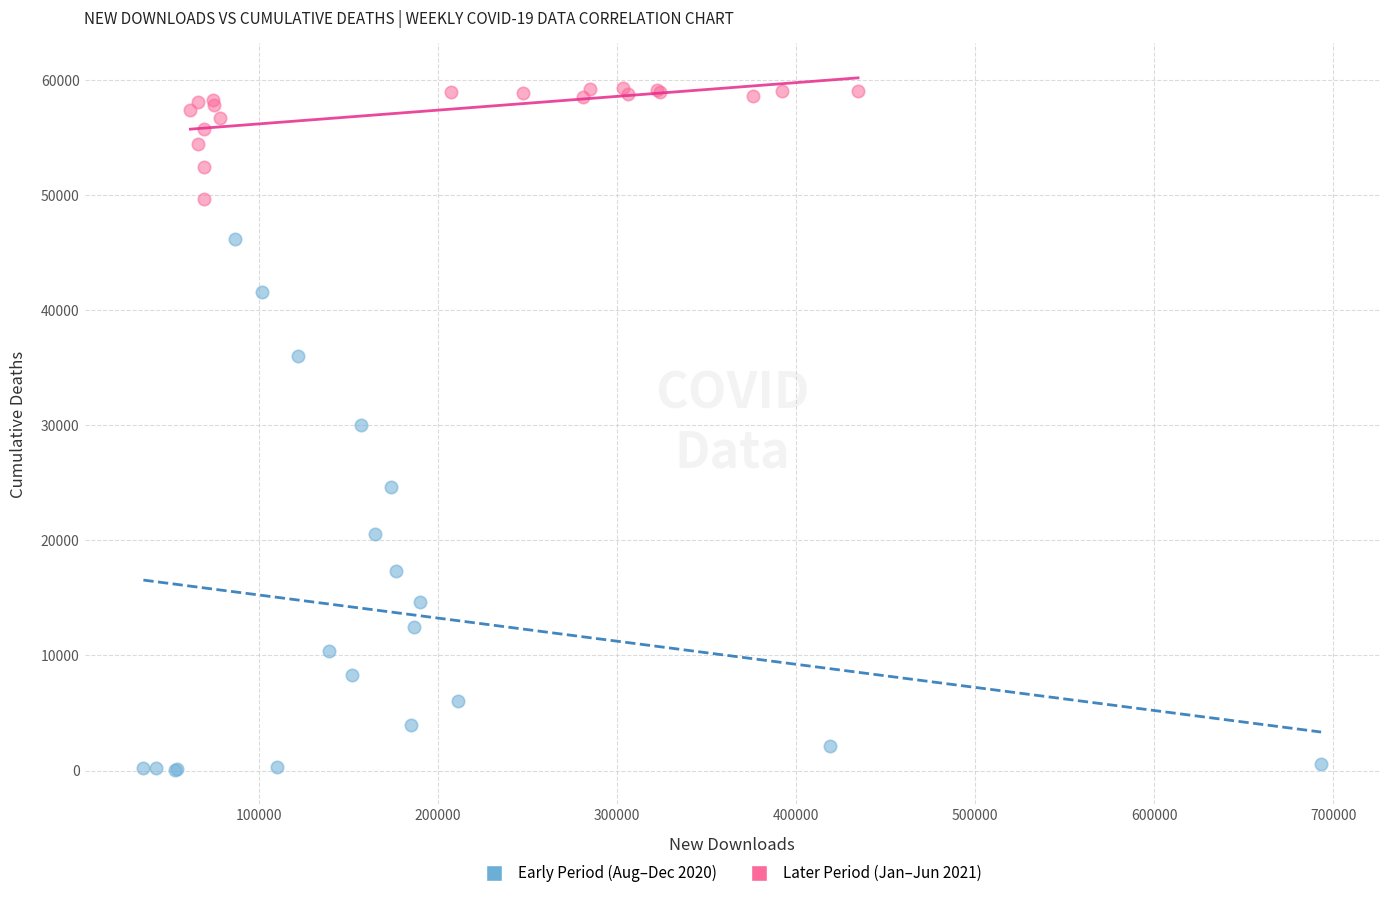

Which series reaches the maximum Y coordinate?

Later Period (Jan–Jun 2021)